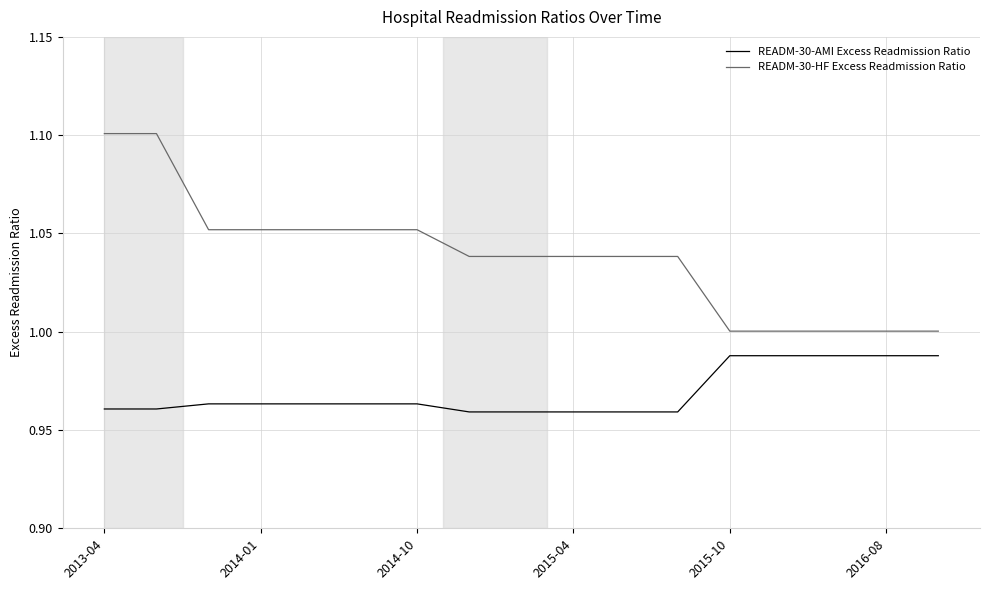

Which series has the largest total across all categories?

READM-30-HF Excess Readmission Ratio